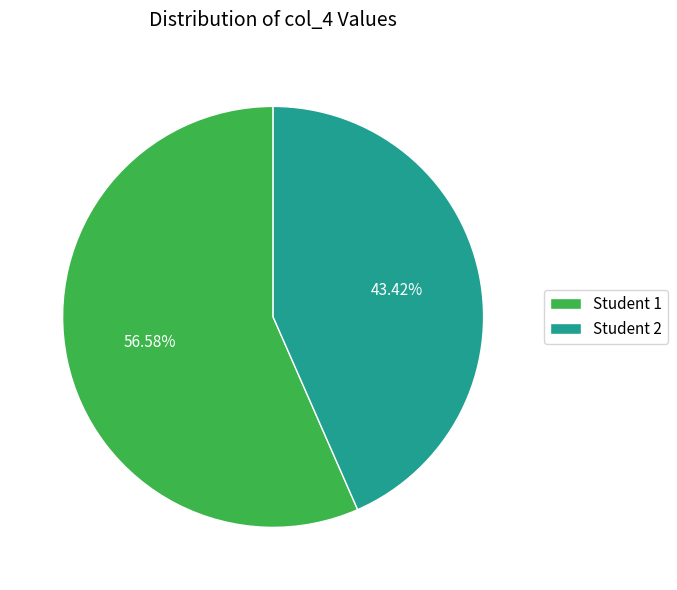

Which slice represents more than half of the pie?

Student 1